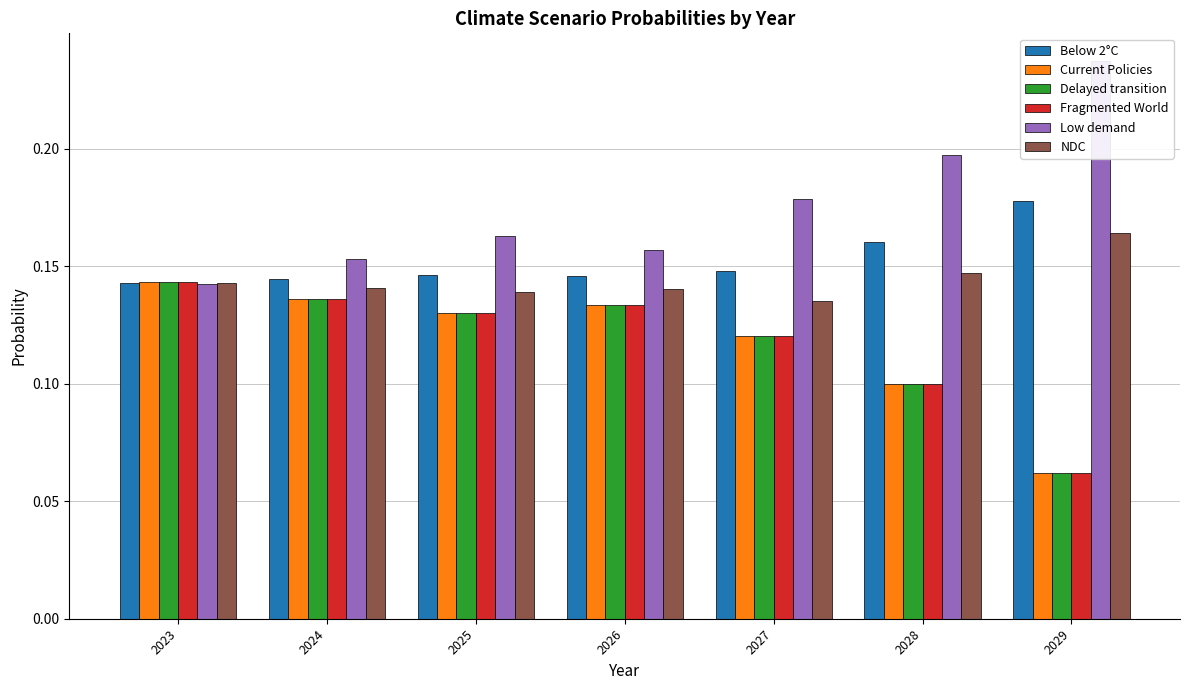

How many Current Policies values are between 0 and 1?

7